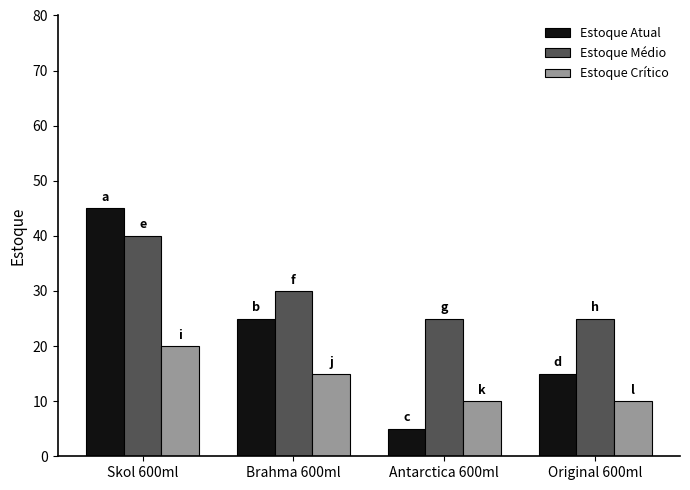

At which category is the sum across all series the highest?

Skol 600ml